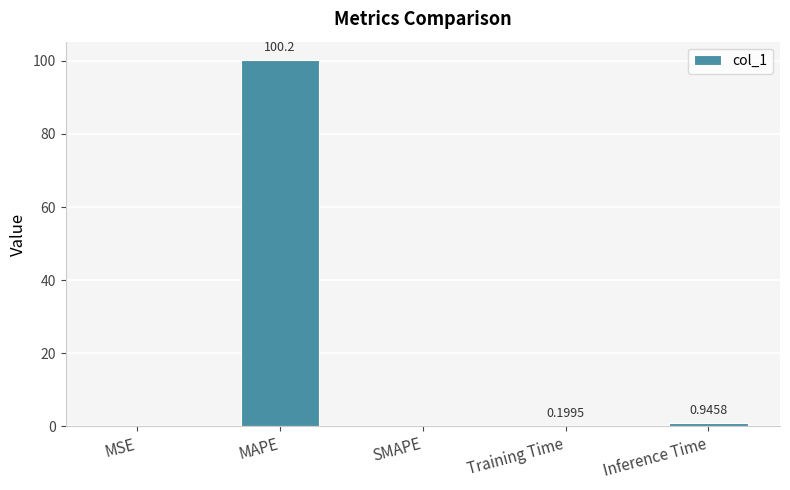

What is the change in value from MAPE to Inference Time?

-99.3